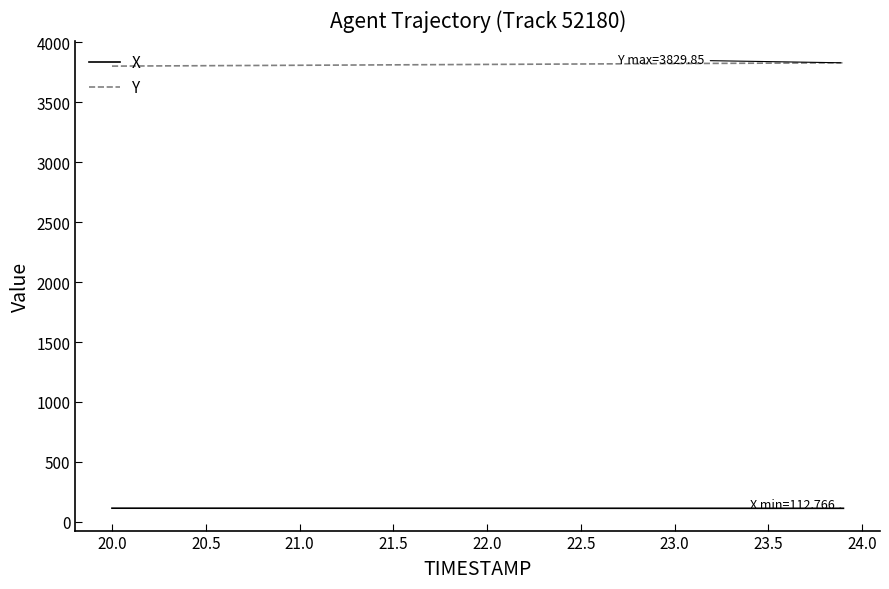

List the series in order of their peak value, highest first.

Y, X